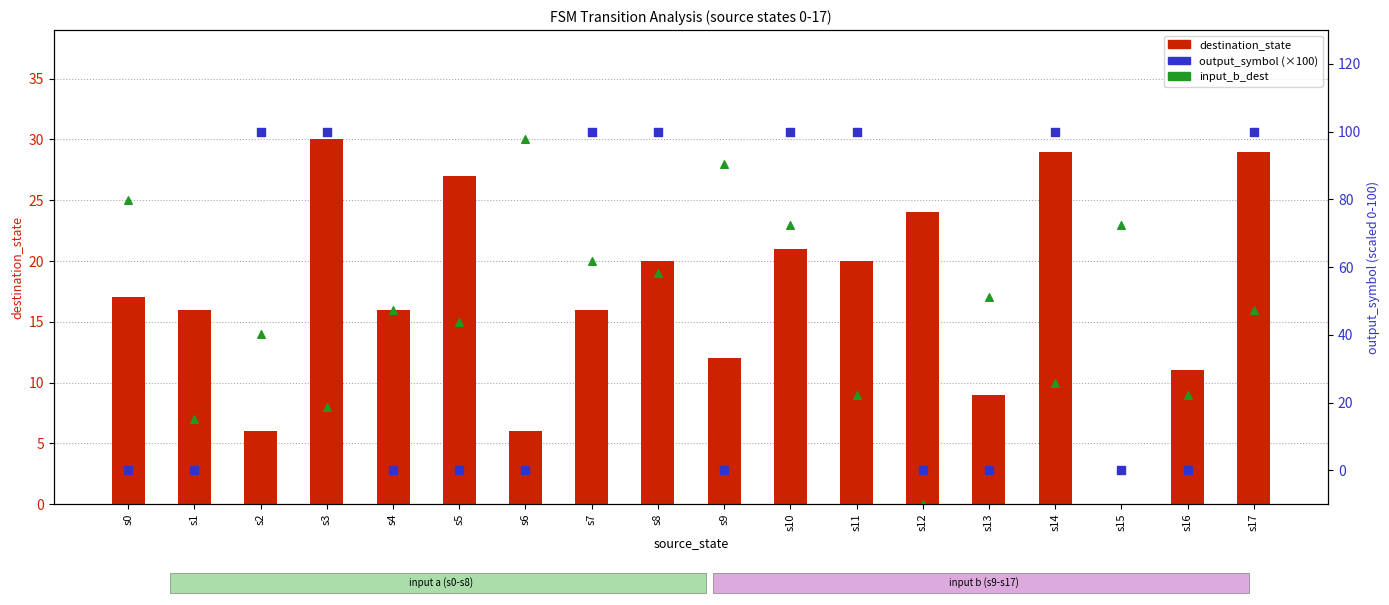

What are all the series names shown in the legend?

destination_state, input_b_dest, output_symbol (×100)